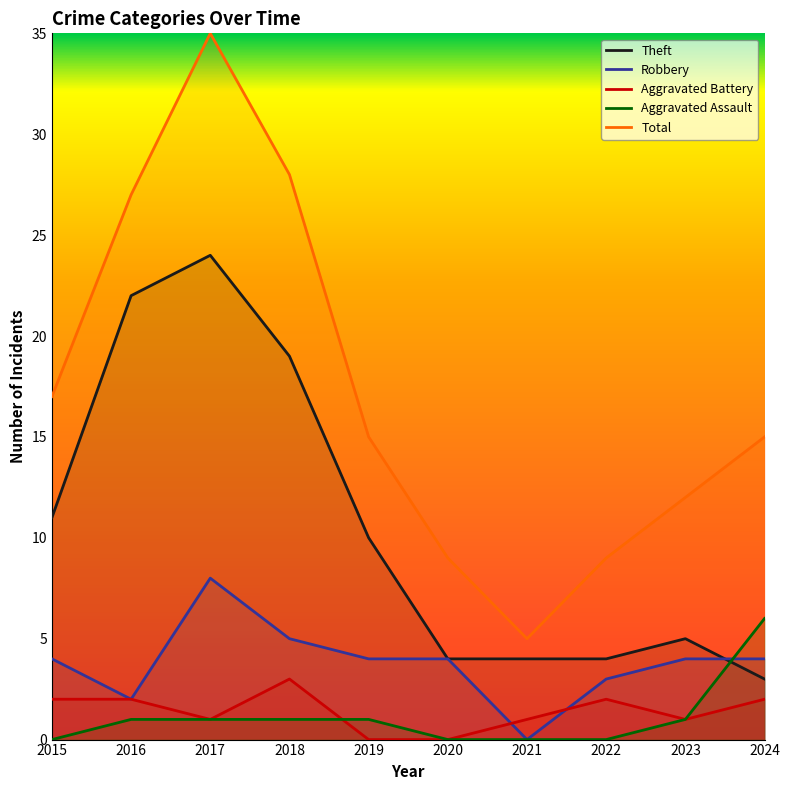

Which series has the largest range (max minus min)?

Total